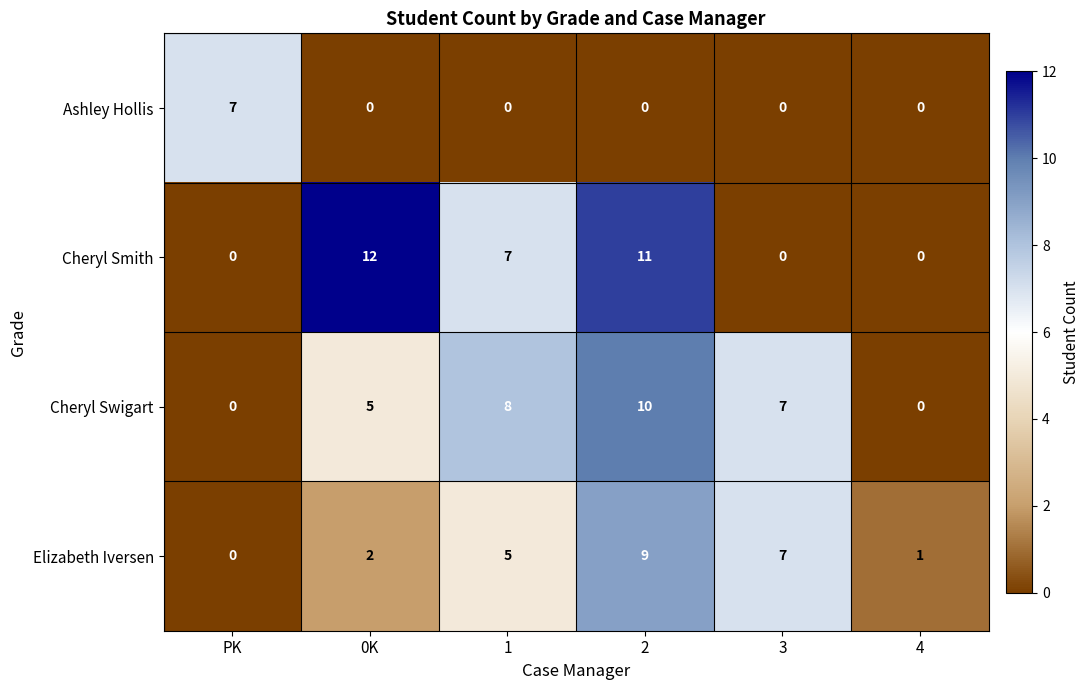

Rank the series at 0K from lowest to highest value.

Ashley Hollis, Elizabeth Iversen, Cheryl Swigart, Cheryl Smith